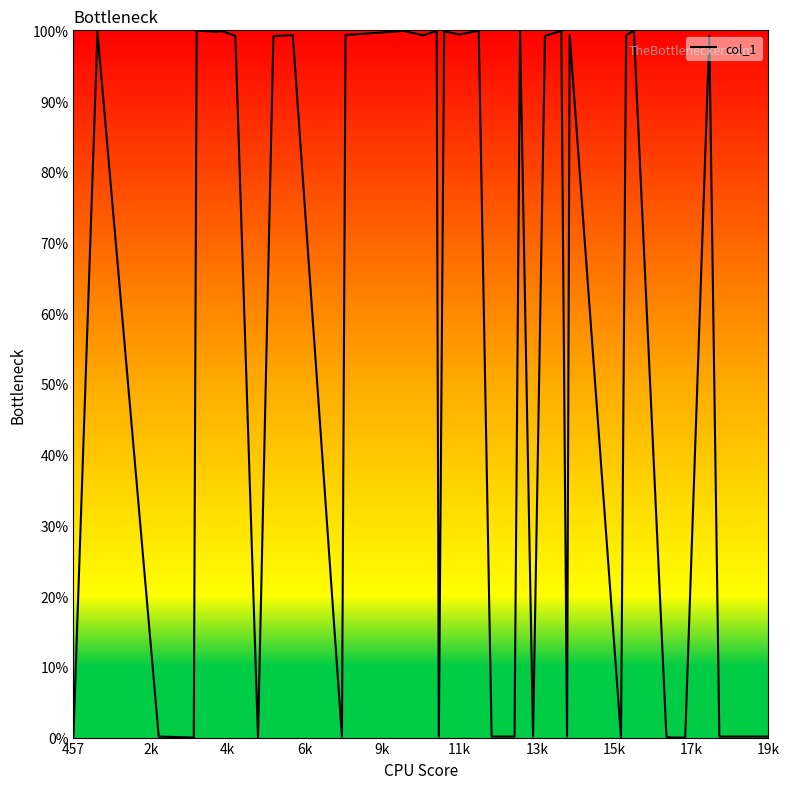

How many lines are shown in the chart?

1